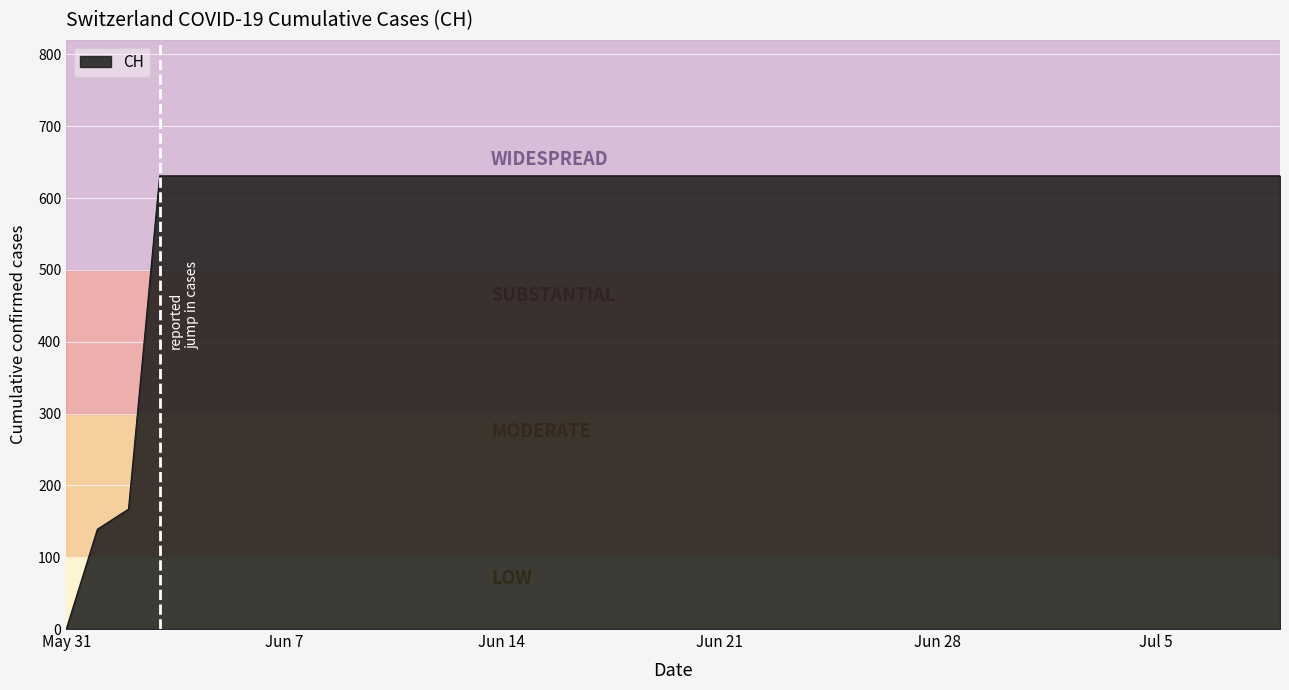

What is the greatest value displayed?

631